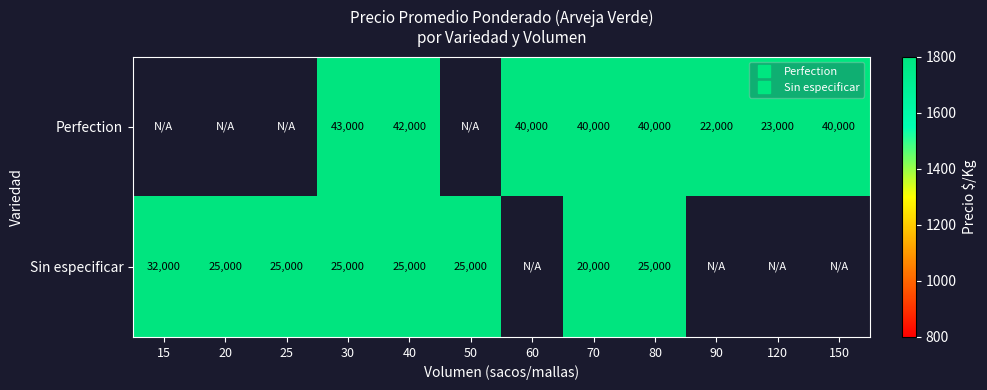

What is the smallest value displayed?

20000.0